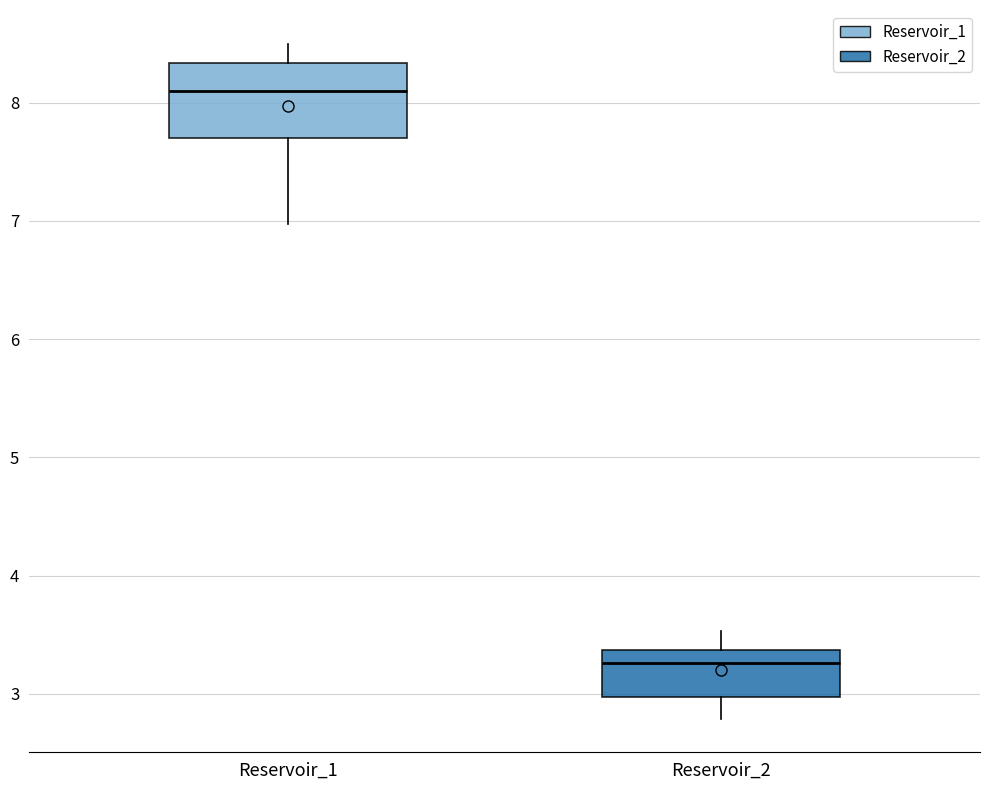

Which box has the lowest median line?

Reservoir_2